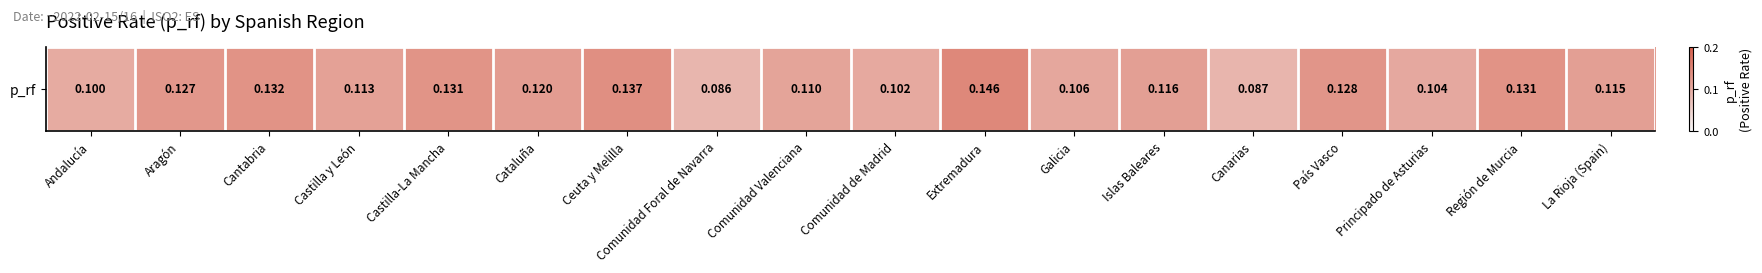

Count the number of data series in this chart.

1